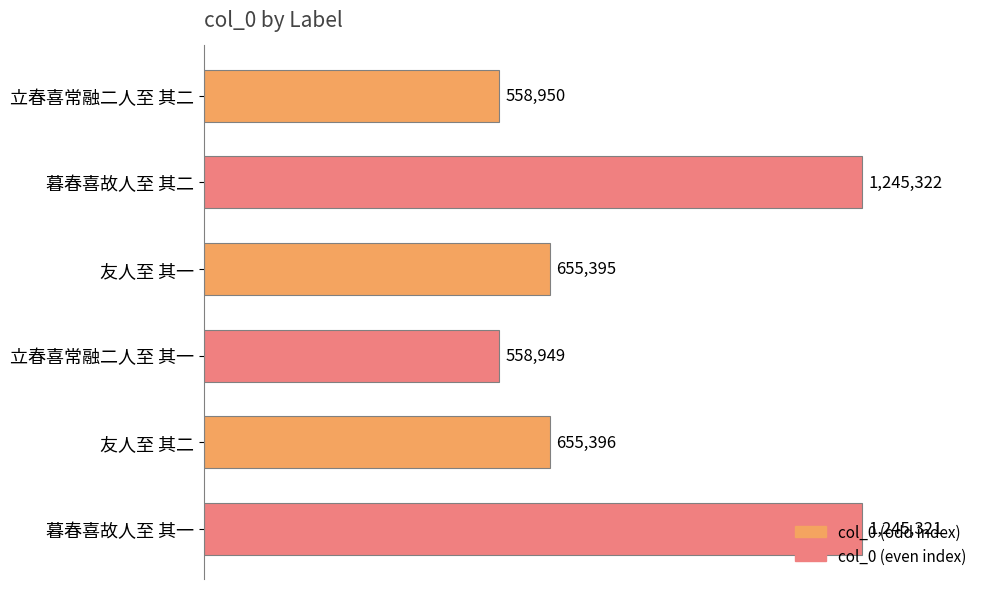

Rank the categories by value from lowest to highest.

立春喜常融二人至 其一, 立春喜常融二人至 其二, 友人至 其一, 友人至 其二, 暮春喜故人至 其一, 暮春喜故人至 其二